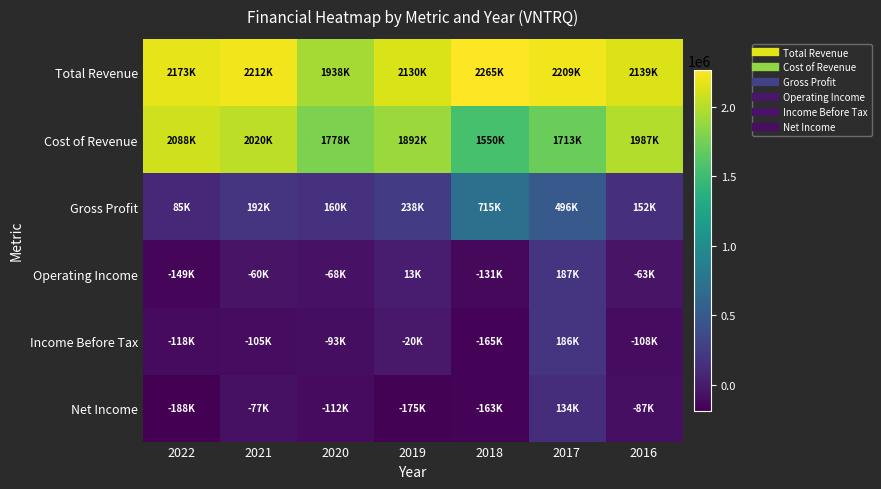

Which label corresponds to the largest value in the chart?

2018